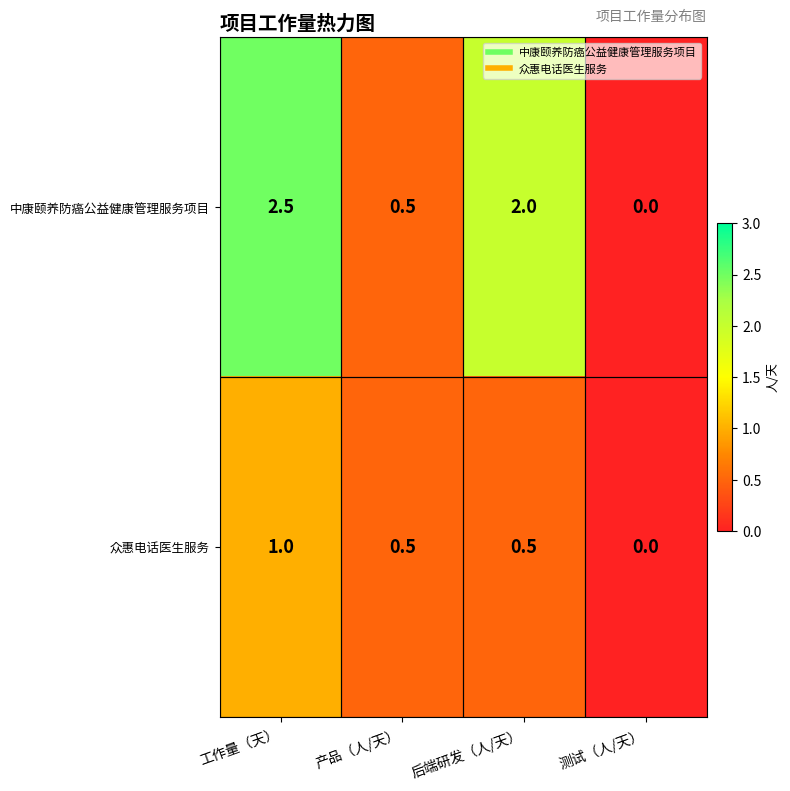

List the series in order of their peak value, lowest first.

众惠电话医生服务, 中康颐养防癌公益健康管理服务项目